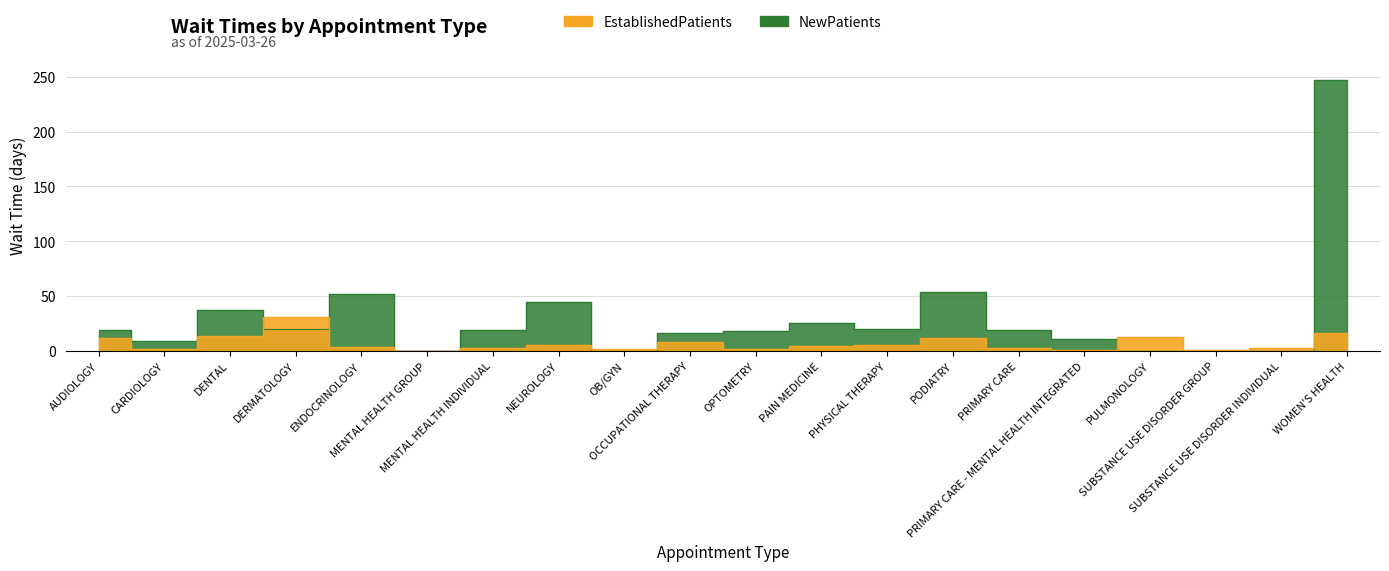

Which series has the largest total across all categories?

NewPatients